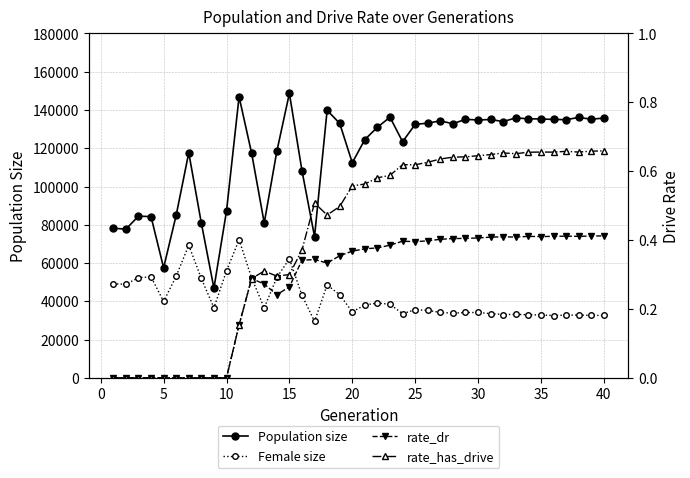

What is the spread (max minus min) of values at 29?

134788.6